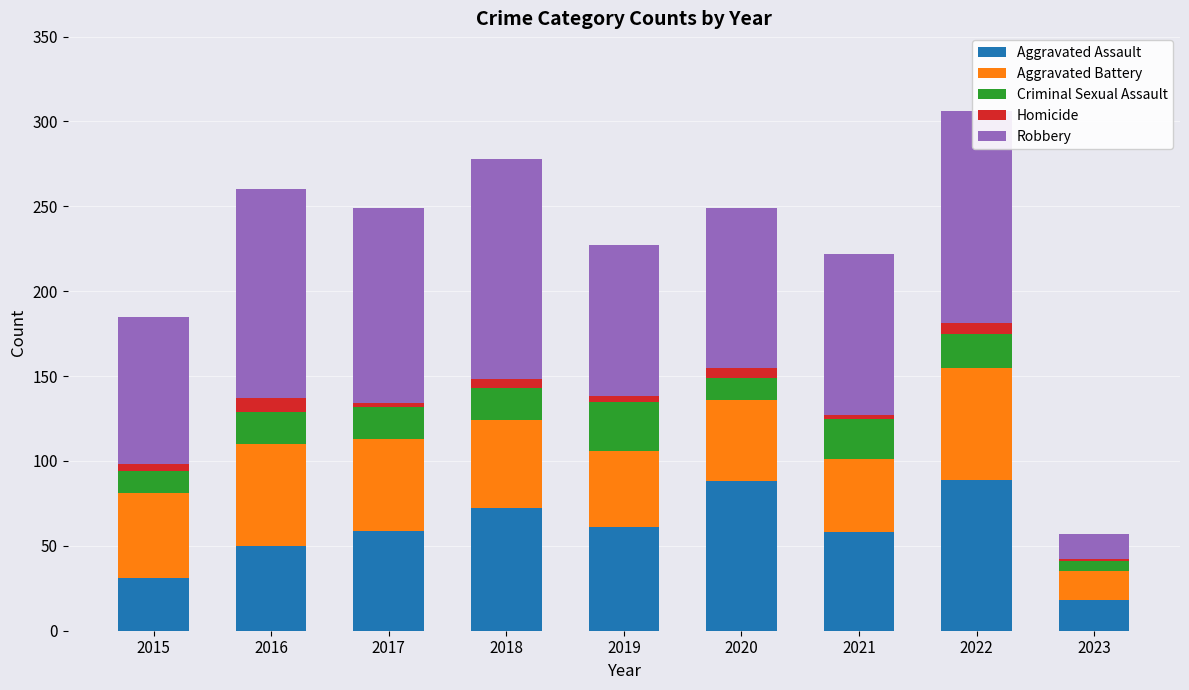

The Aggravated Assault series shows 59 at 2017. True or false?

True